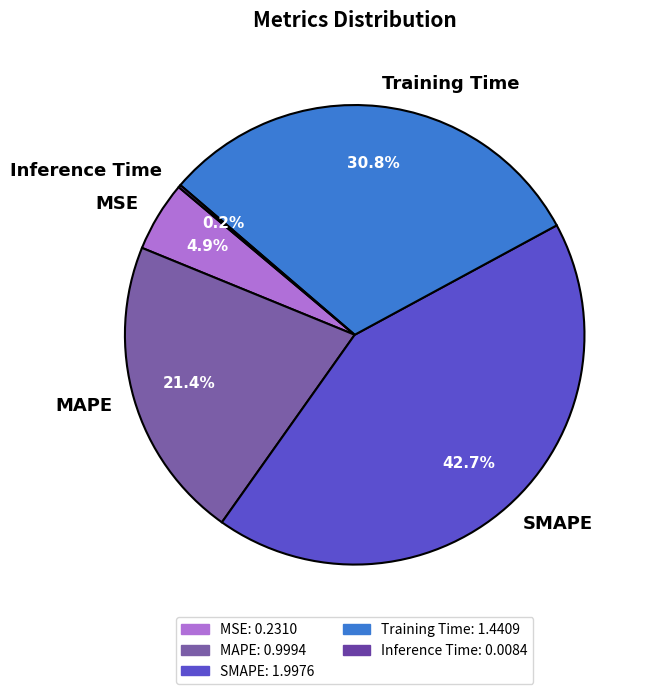

Does MAPE represent more than half of the total?

No